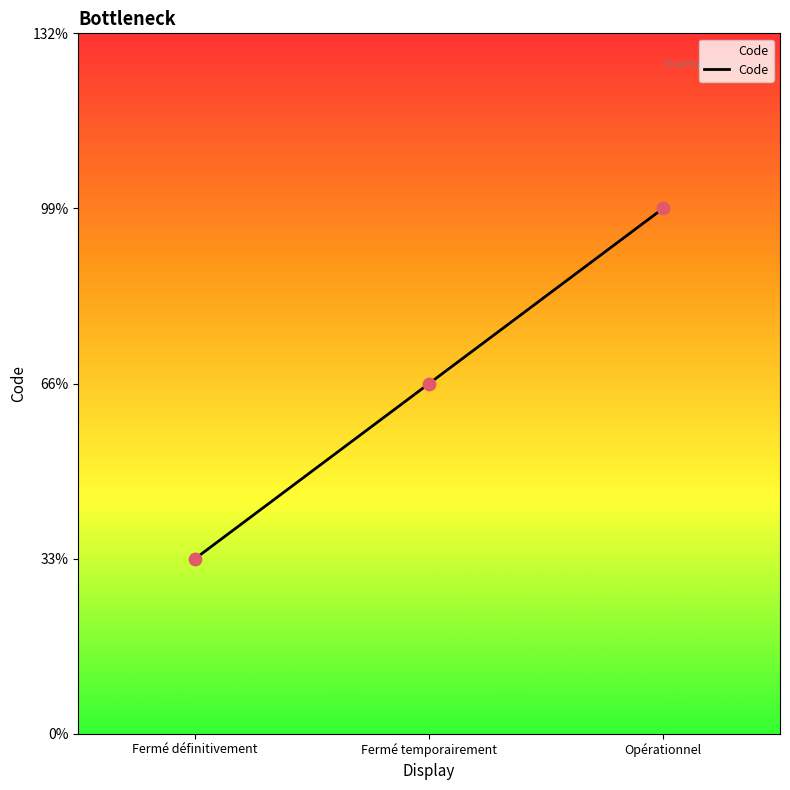

What is the ratio of the value at Fermé définitivement to the value at Fermé temporairement?

0.5